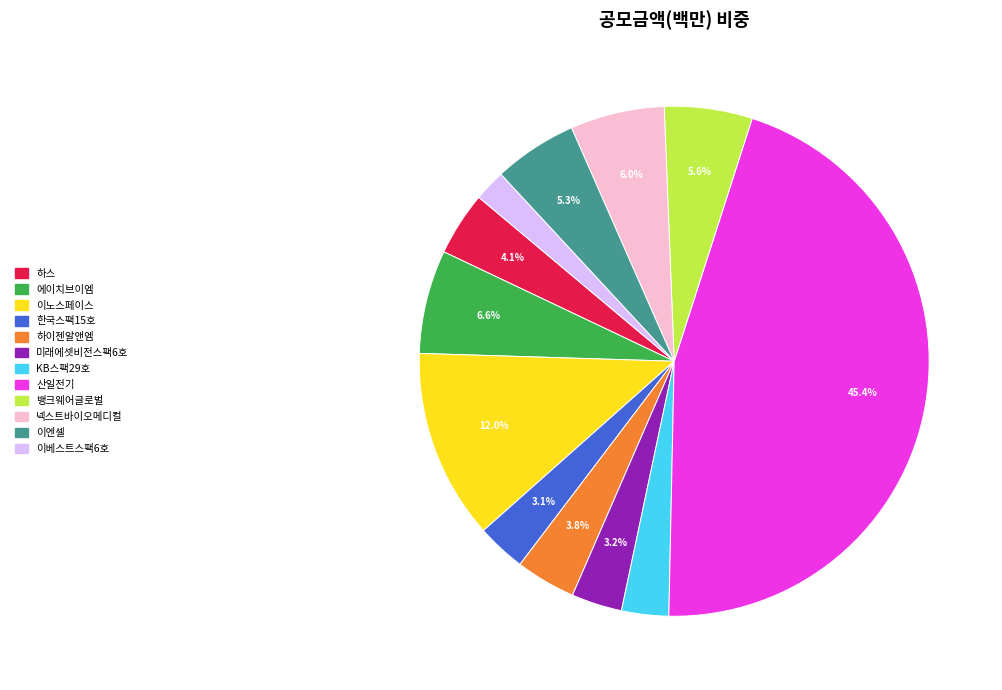

To the nearest percent, what portion does 하이젠알앤엠 represent?

4%